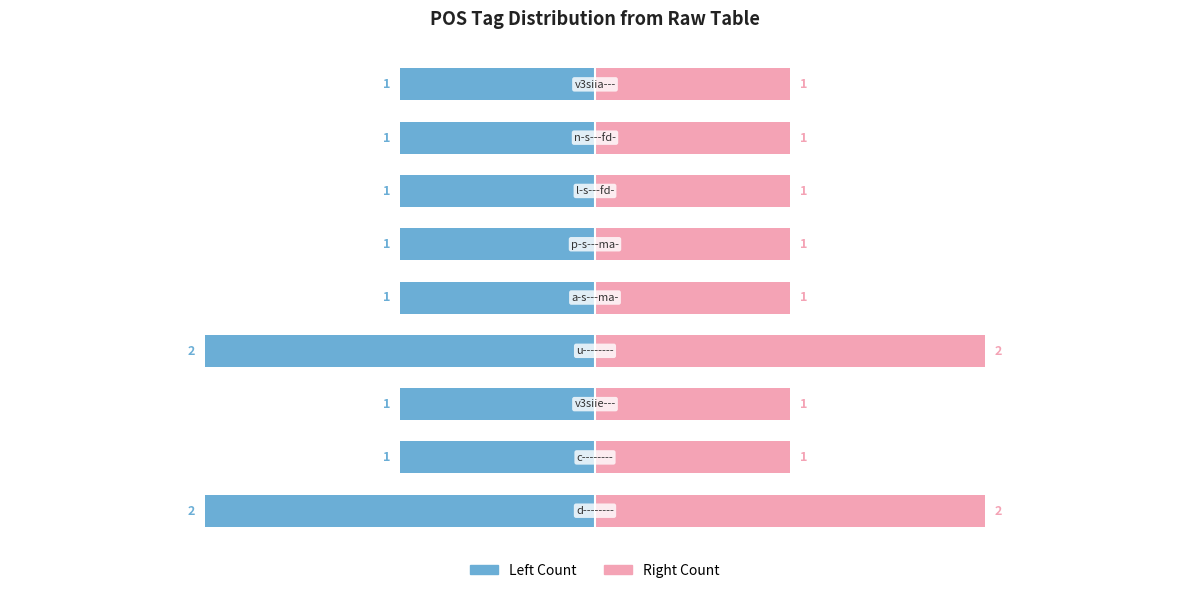

Does the chart contain stacked bars?

No